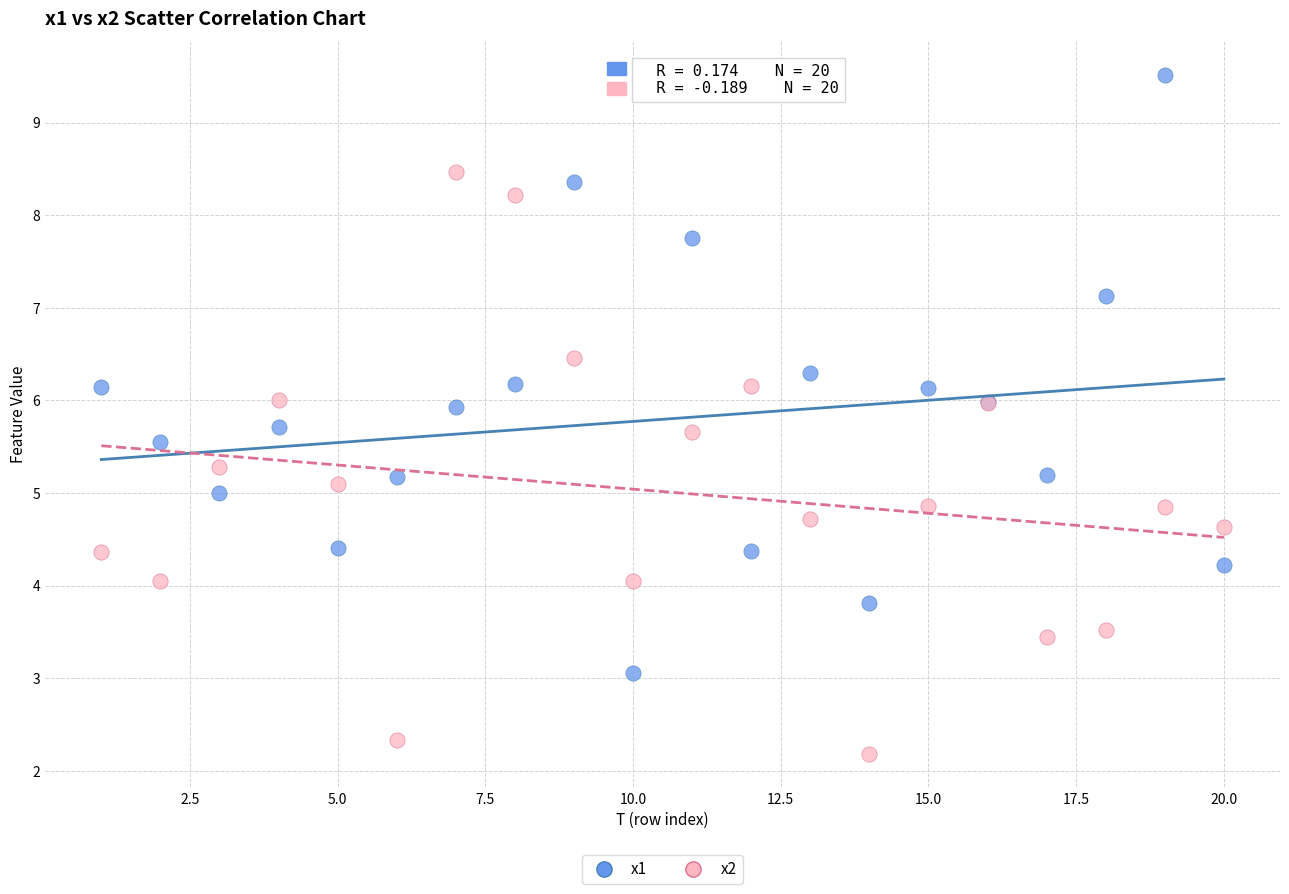

What is the X range (max minus min) for the scatter plot?

19.0